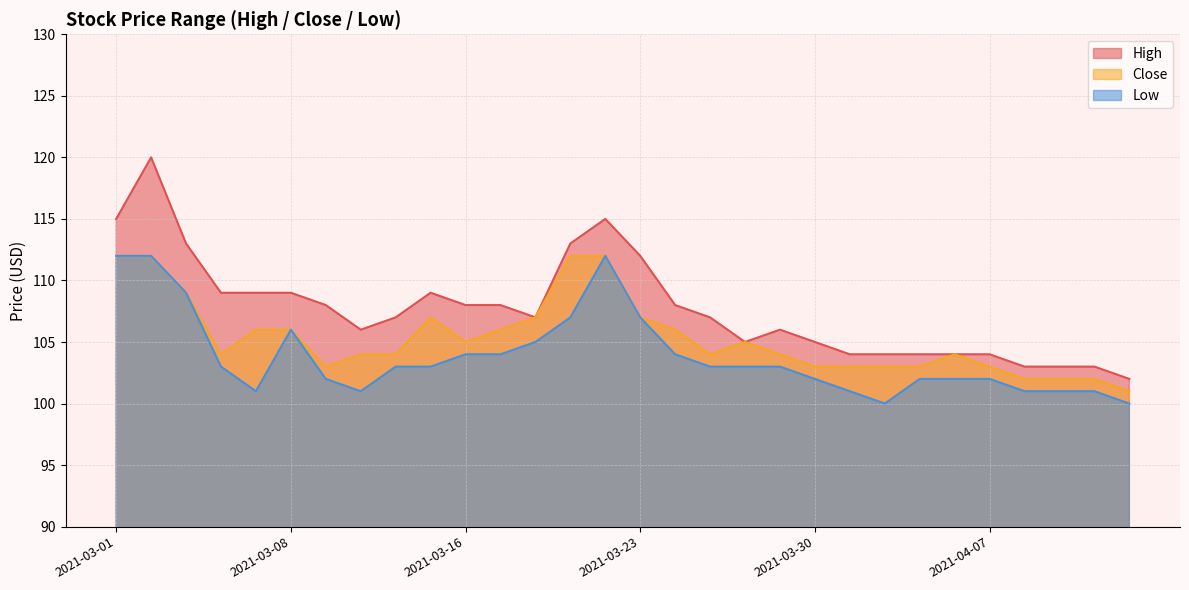

At which label is Low closest to 106?

2021-03-08